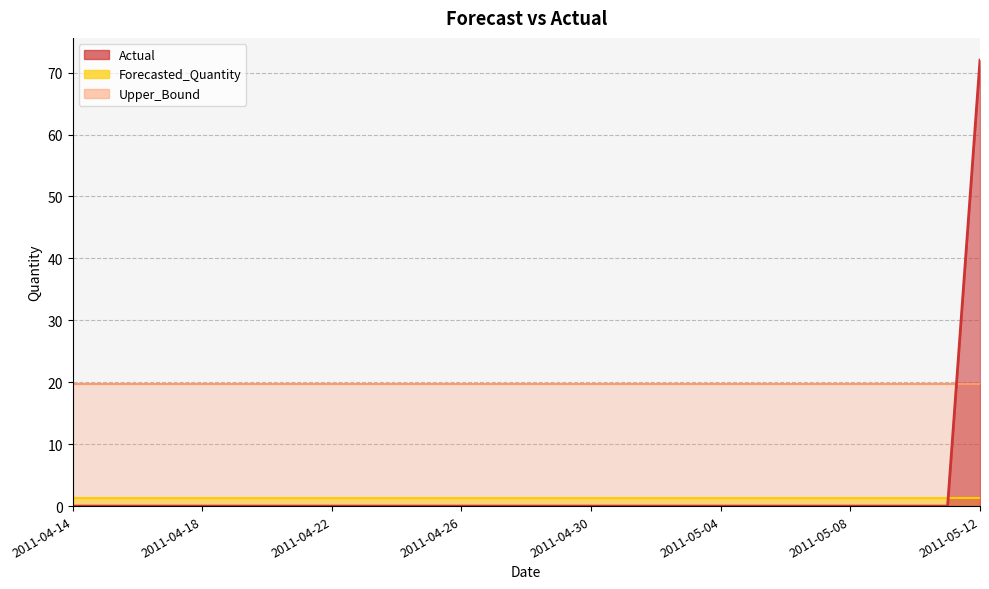

Reading right to left, what are all the values shown in this chart?

Actual: 2011-05-12=72.0	2011-05-11=0.0	2011-05-10=0.0	2011-05-09=0.0	2011-05-08=0.0	2011-05-07=0.0	2011-05-06=0.0	2011-05-05=0.0	2011-05-04=0.0	2011-05-03=0.0	2011-05-02=0.0	2011-05-01=0.0	2011-04-30=0.0	2011-04-29=0.0	2011-04-28=0.0	2011-04-27=0.0	2011-04-26=0.0	2011-04-25=0.0	2011-04-24=0.0	2011-04-23=0.0	2011-04-22=0.0	2011-04-21=0.0	2011-04-20=0.0	2011-04-19=0.0	2011-04-18=0.0	2011-04-17=0.0	2011-04-16=0.0	2011-04-15=0.0	2011-04-14=0.0
Forecasted_Quantity: 2011-05-12=1.3	2011-05-11=1.3	2011-05-10=1.3	2011-05-09=1.3	2011-05-08=1.3	2011-05-07=1.3	2011-05-06=1.3	2011-05-05=1.3	2011-05-04=1.3	2011-05-03=1.3	2011-05-02=1.3	2011-05-01=1.3	2011-04-30=1.3	2011-04-29=1.3	2011-04-28=1.3	2011-04-27=1.3	2011-04-26=1.3	2011-04-25=1.3	2011-04-24=1.3	2011-04-23=1.3	2011-04-22=1.3	2011-04-21=1.3	2011-04-20=1.3	2011-04-19=1.3	2011-04-18=1.3	2011-04-17=1.3	2011-04-16=1.3	2011-04-15=1.3	2011-04-14=1.3
Upper_Bound: 2011-05-12=19.8	2011-05-11=19.8	2011-05-10=19.8	2011-05-09=19.8	2011-05-08=19.8	2011-05-07=19.8	2011-05-06=19.8	2011-05-05=19.8	2011-05-04=19.8	2011-05-03=19.8	2011-05-02=19.8	2011-05-01=19.8	2011-04-30=19.8	2011-04-29=19.8	2011-04-28=19.8	2011-04-27=19.8	2011-04-26=19.8	2011-04-25=19.8	2011-04-24=19.8	2011-04-23=19.8	2011-04-22=19.8	2011-04-21=19.8	2011-04-20=19.8	2011-04-19=19.8	2011-04-18=19.8	2011-04-17=19.8	2011-04-16=19.8	2011-04-15=19.8	2011-04-14=19.8